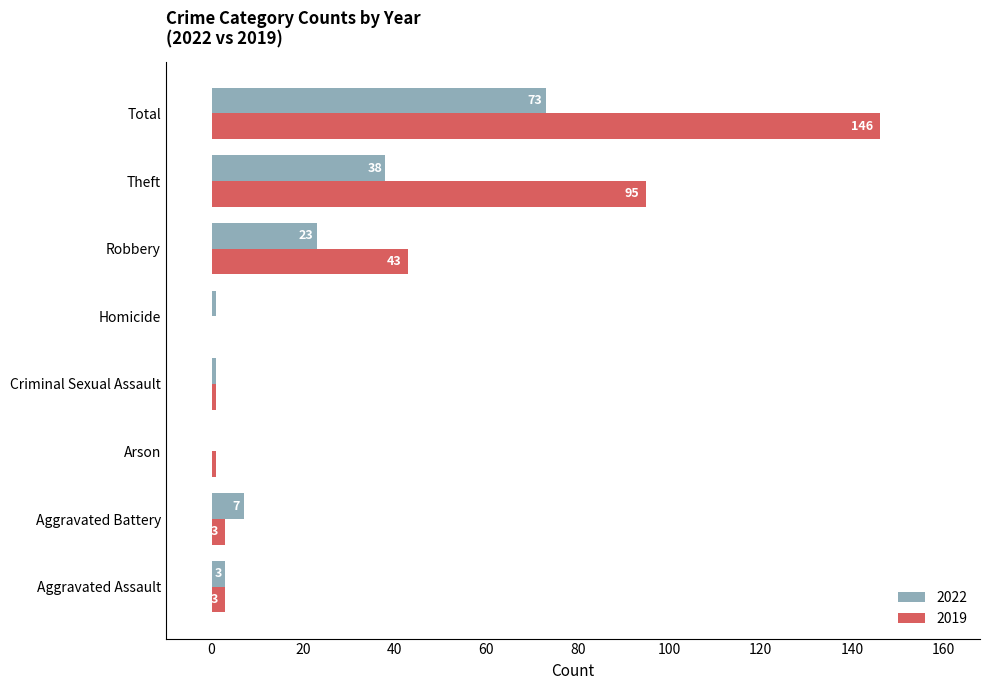

At which category is the sum across all series the highest?

Total